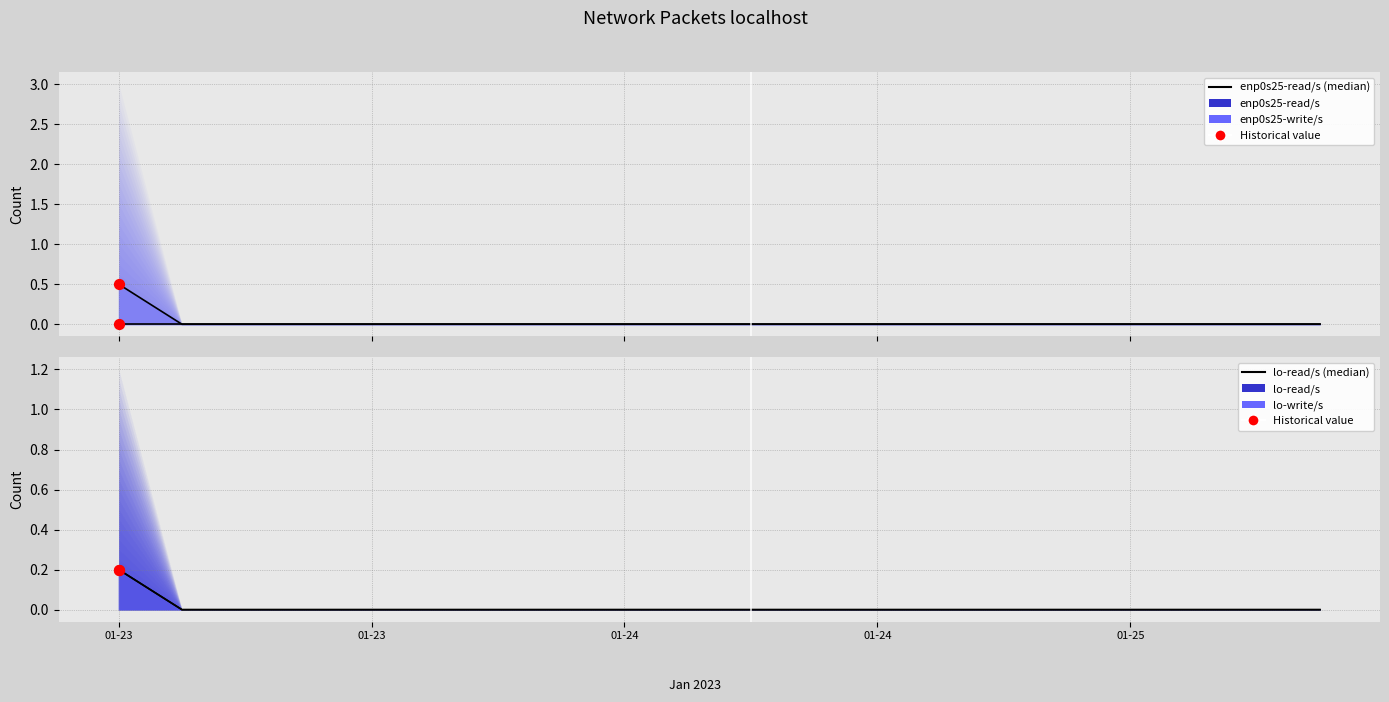

At how many categories does at least one series exceed 0?

1